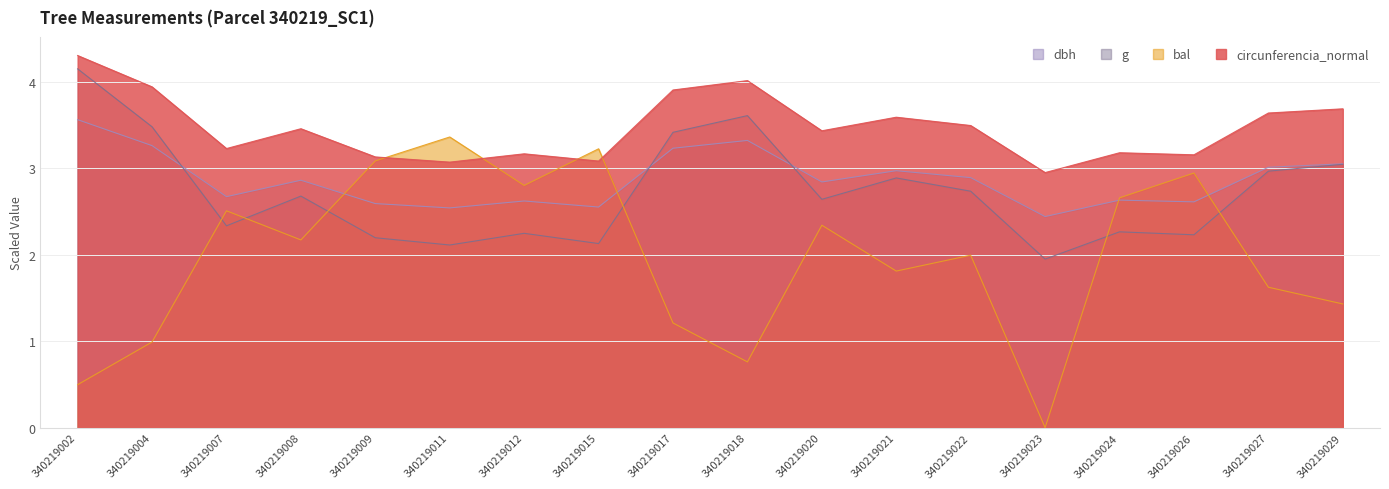

Read the g value at 340219011.

2.1